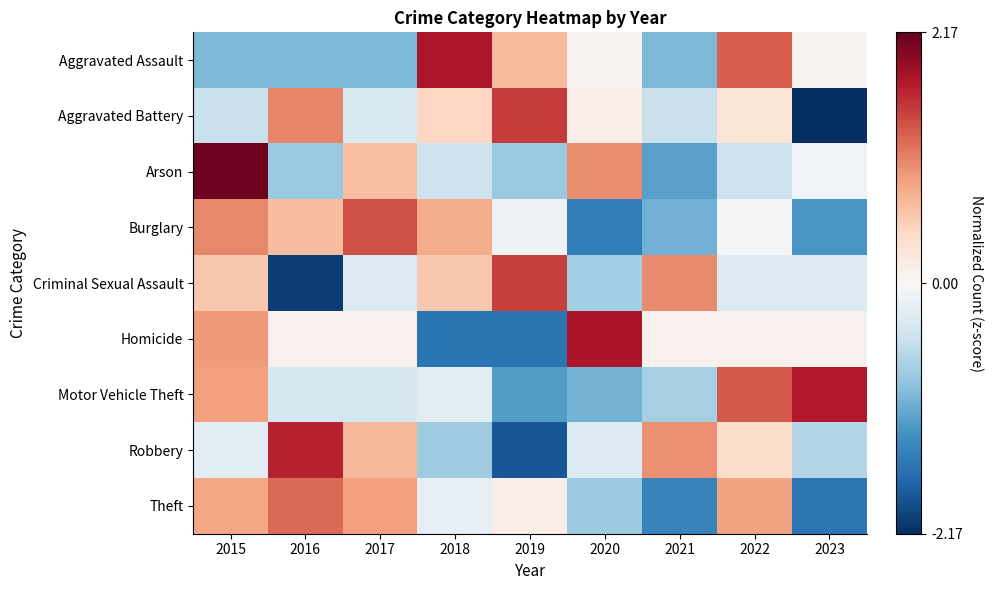

At how many categories does at least one series exceed 0?

9